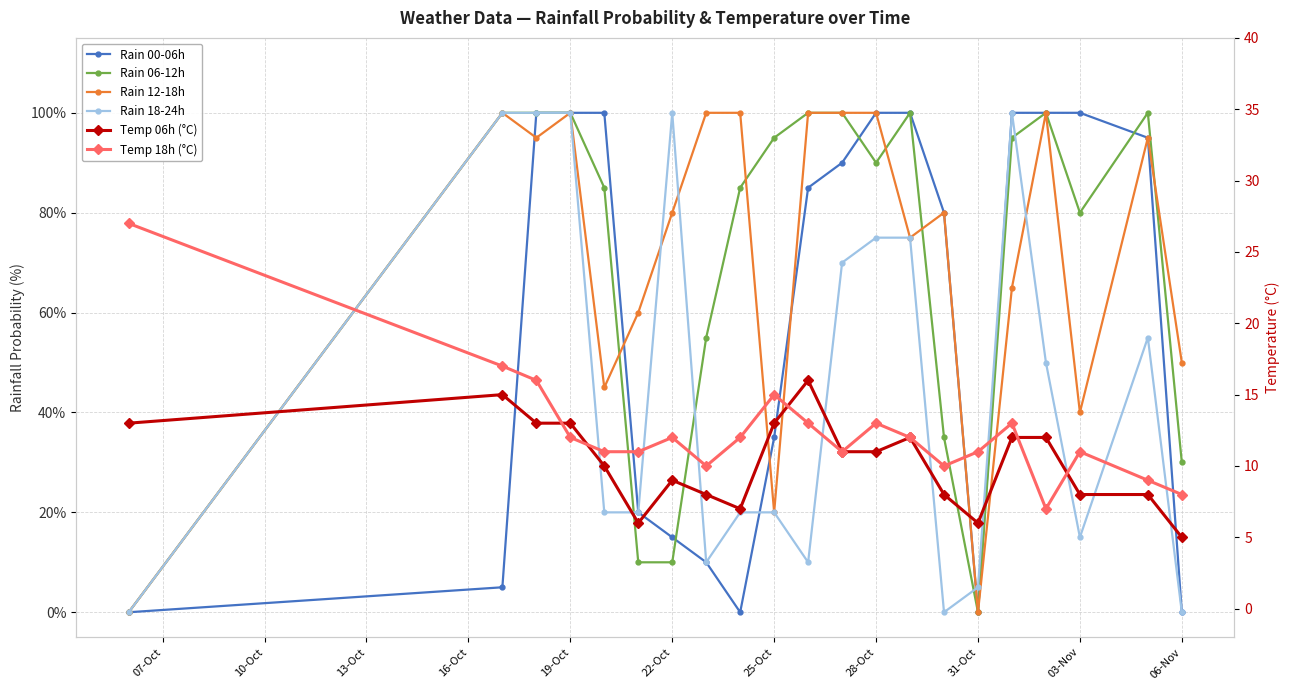

At how many categories does at least one series exceed 65?

17